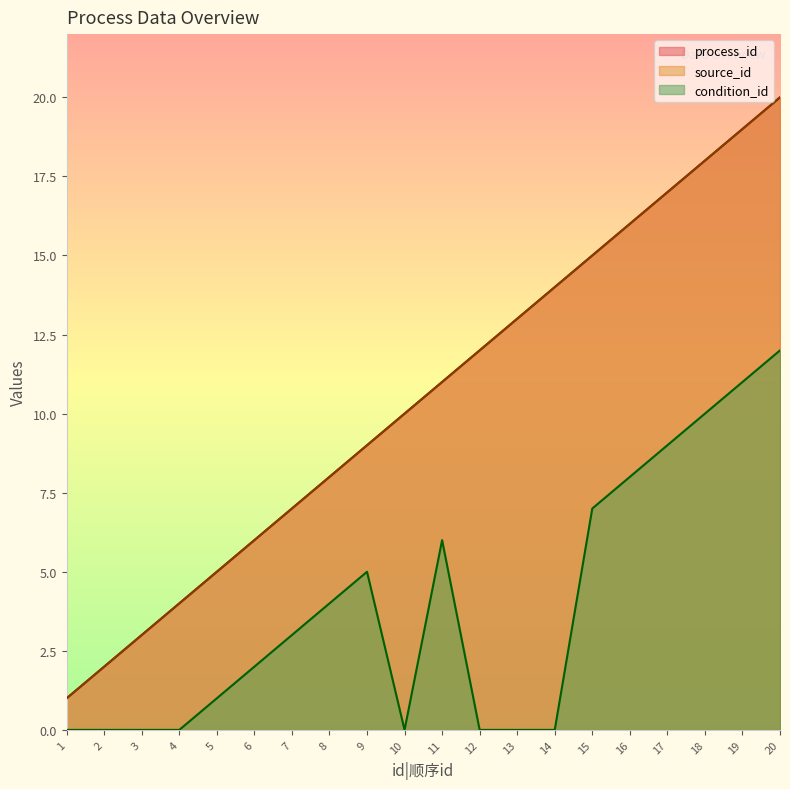

Reading left to right, what are all the values shown in this chart?

process_id: 1	2	3	4	5	6	7	8	9	10	11	12	13	14	15	16	17	18	19	20
source_id: 1	2	3	4	5	6	7	8	9	10	11	12	13	14	15	16	17	18	19	20
condition_id: 0	0	0	0	1	2	3	4	5	0	6	0	0	0	7	8	9	10	11	12